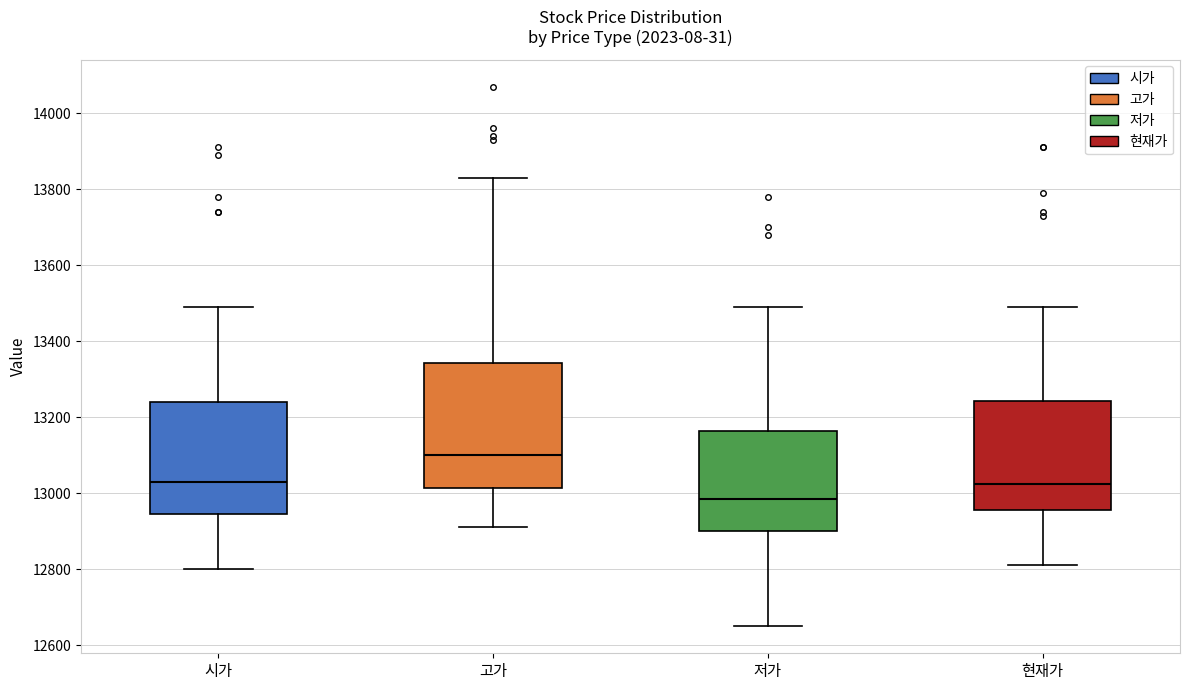

Where is the lower edge of the box for 현재가 on the y-axis? The values are not printed on the chart, so give them approximately, as read against the axis.

12960